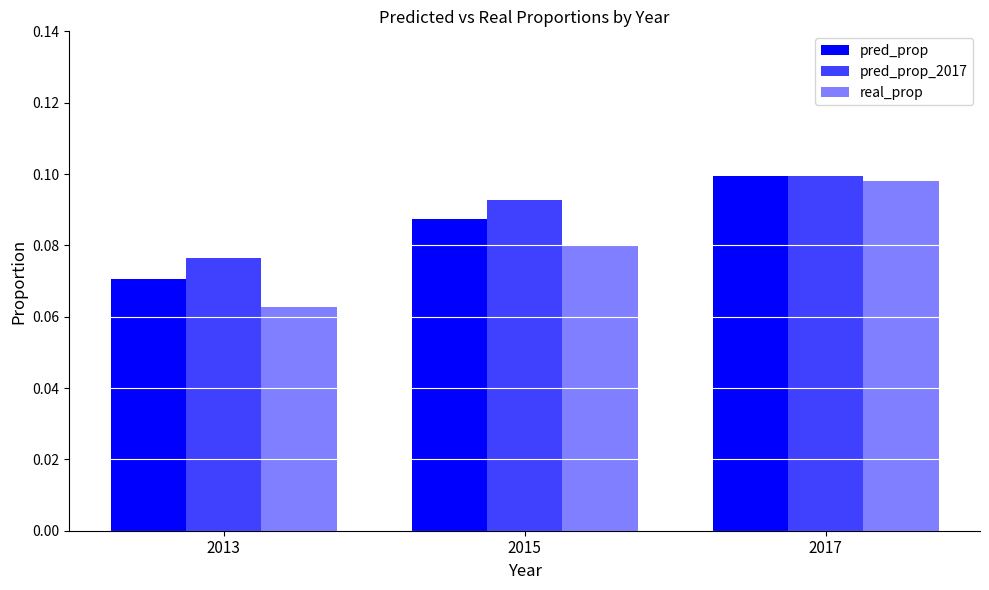

Rank the categories by pred_prop_2017 value from lowest to highest.

2013, 2015, 2017